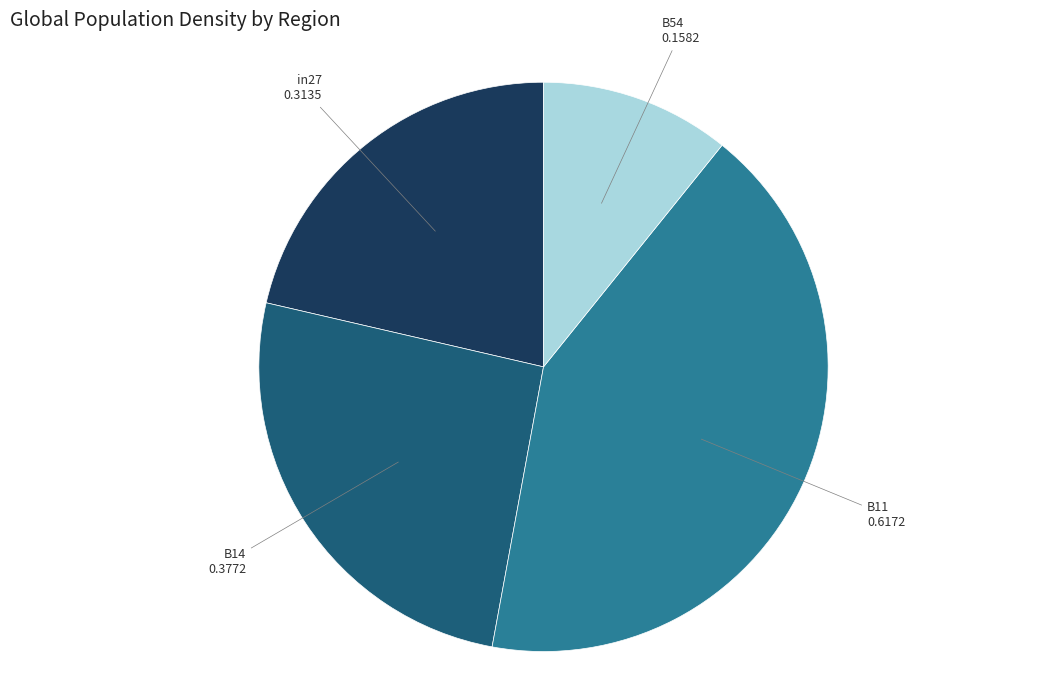

The B14 slice represents 33% of the pie. True or false?

False